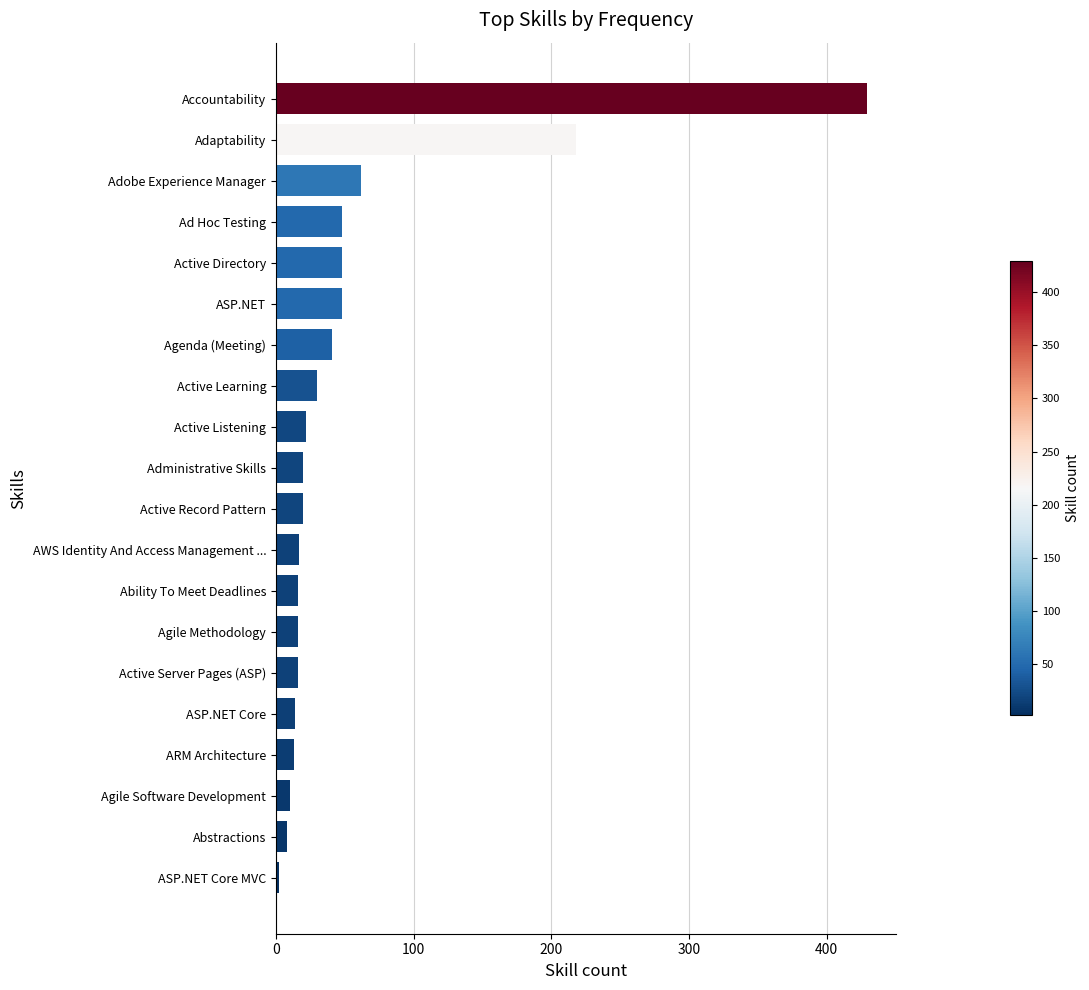

Which category has the highest value across all series?

Accountability